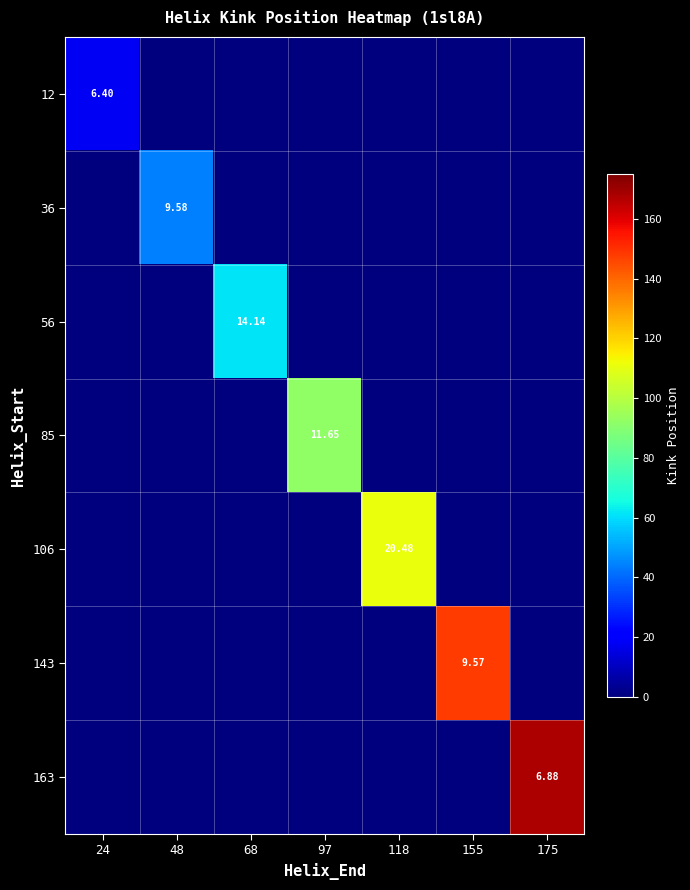

What is the total value across all series at 175?

168